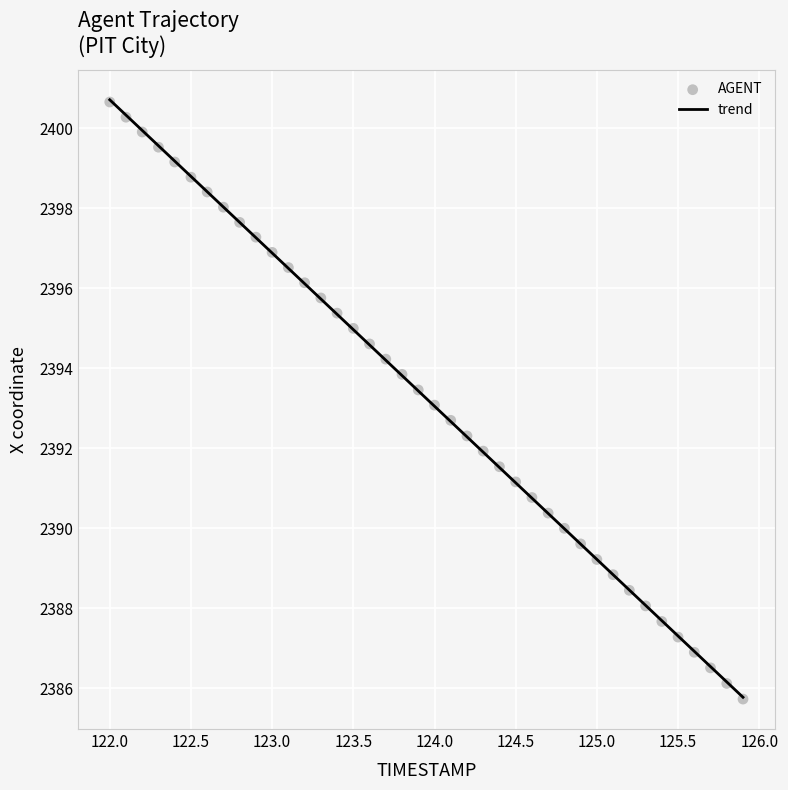

What is the range of X values (max minus min)?

3.9